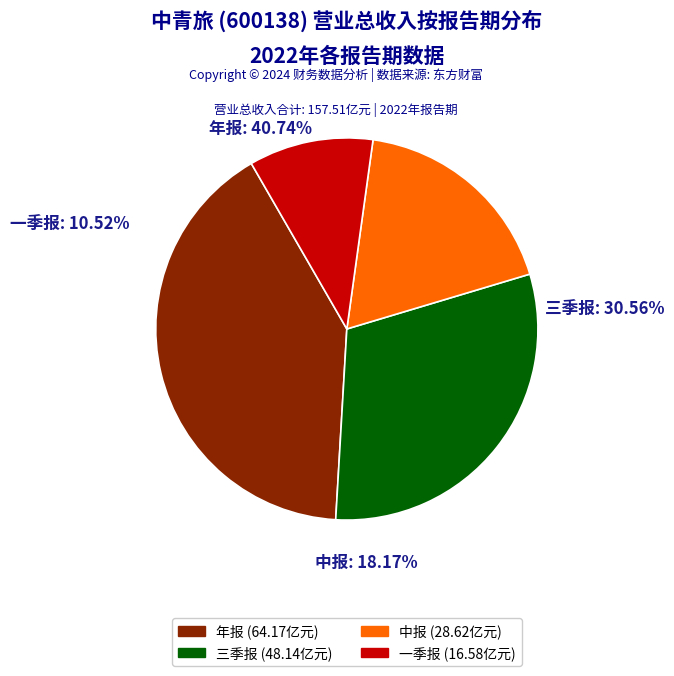

Is it true that 中报 is 18% of the pie?

True